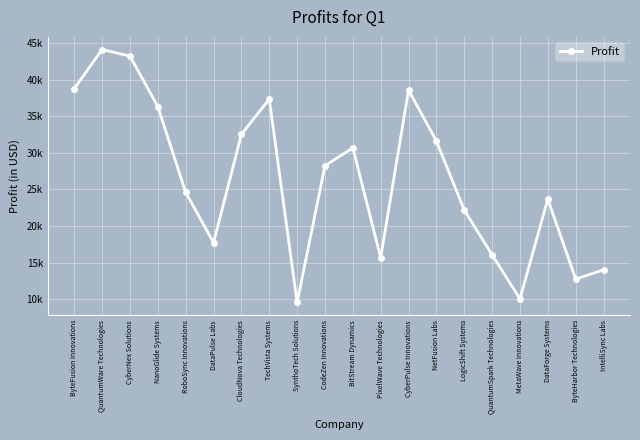

Does the chart have visible grid lines?

Yes